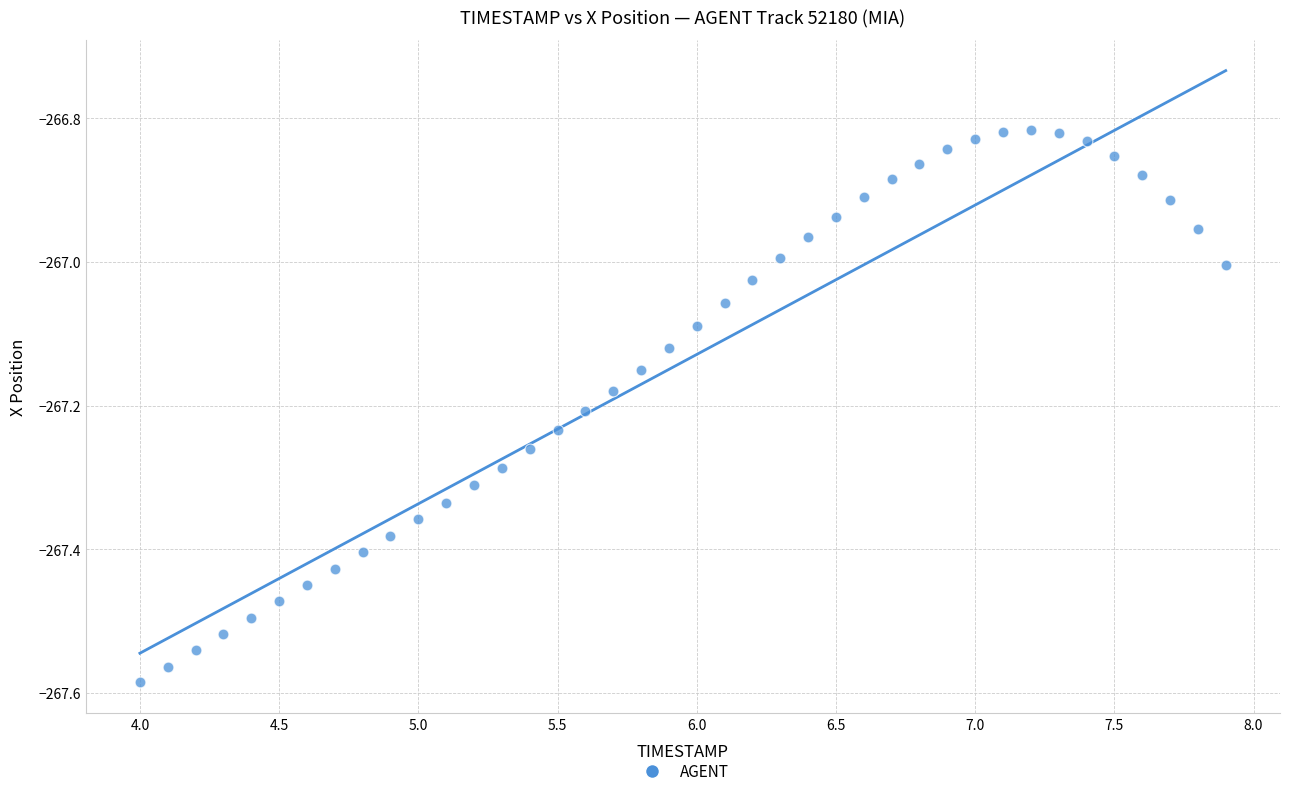

What is the range of X values (max minus min)?

3.9